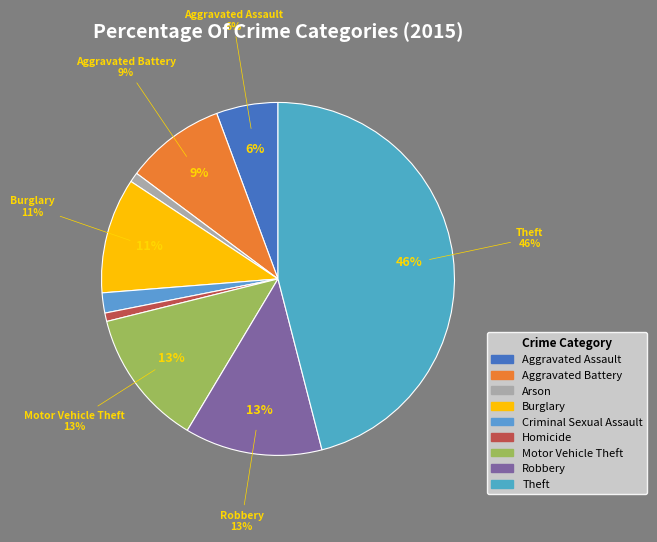

Which category has the smallest portion of the pie?

Homicide